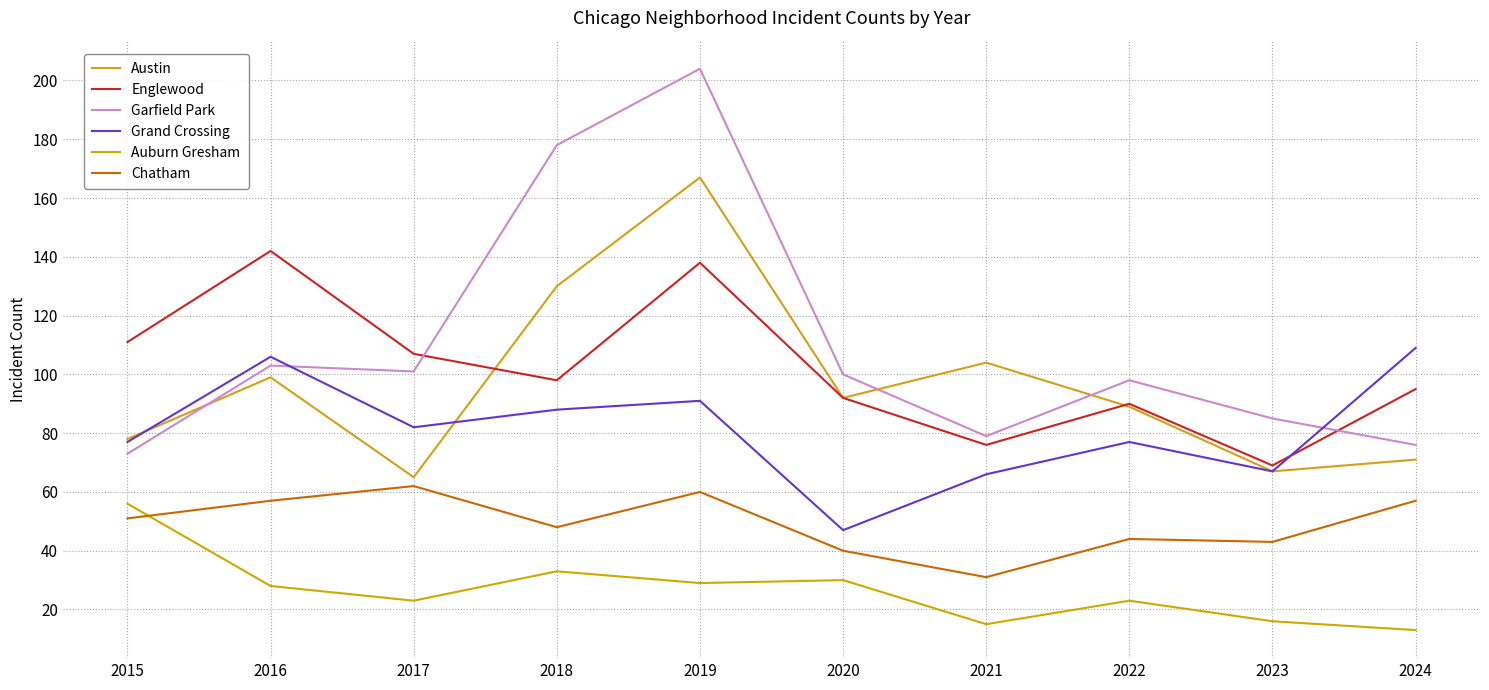

At which label does Grand Crossing first exceed 82?

2016